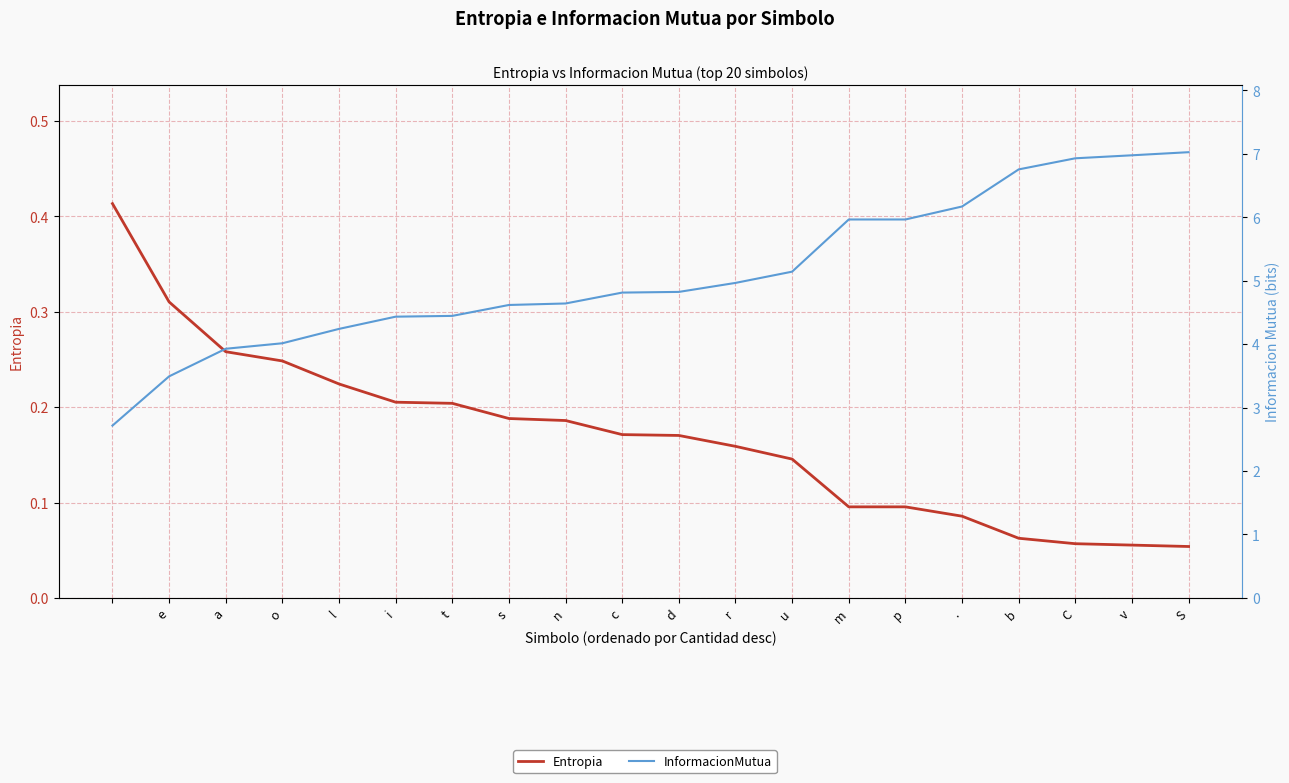

What position from the right is C?

3